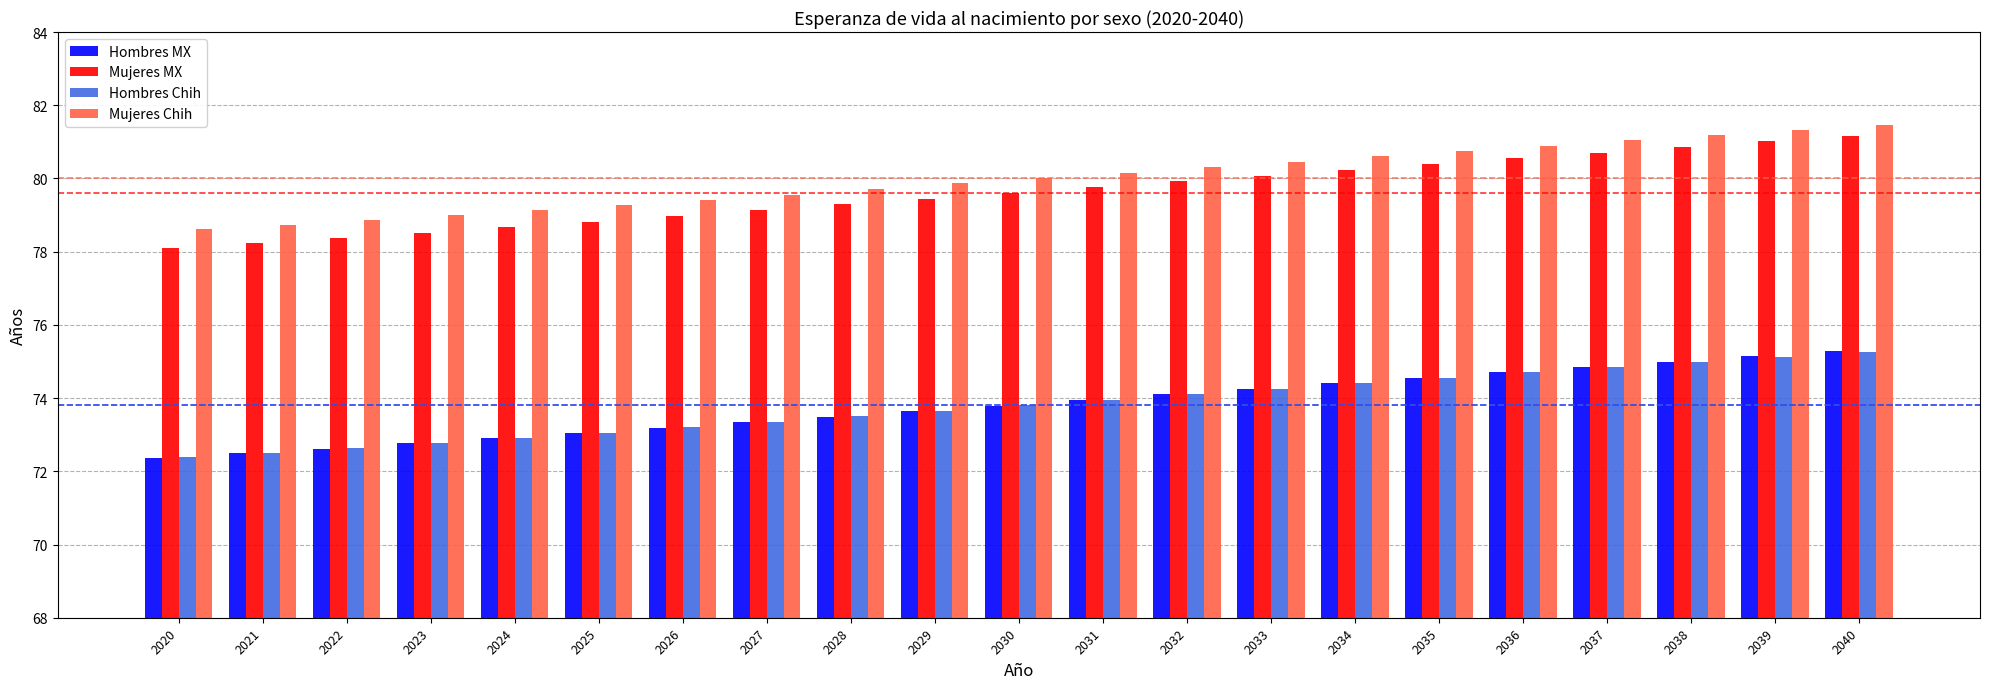

The value of Hombres MX at 2021 is 113.1. True or false?

False